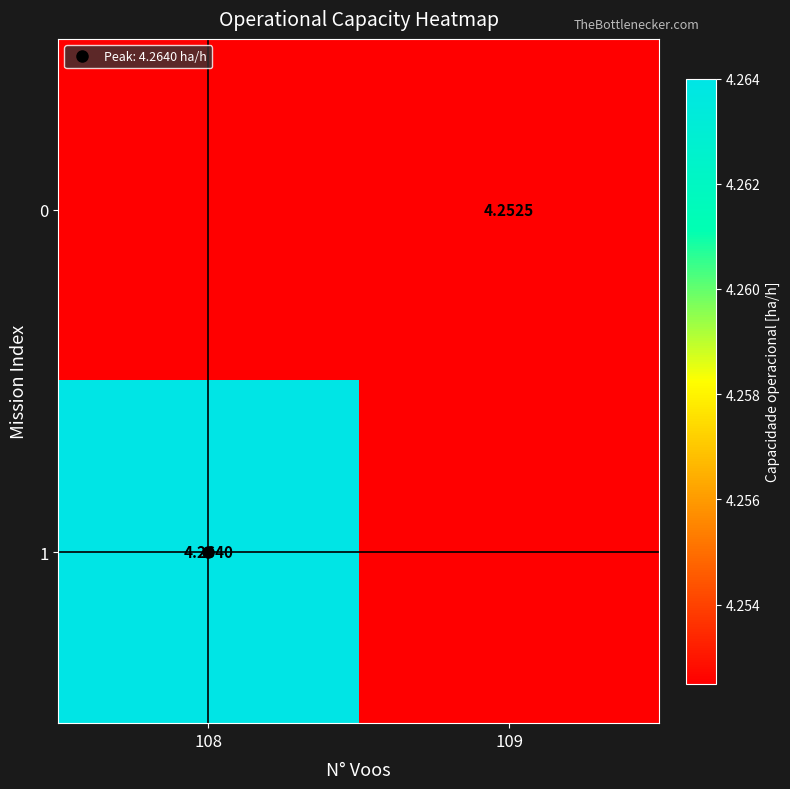

Between 109 and 108, which is larger?

109